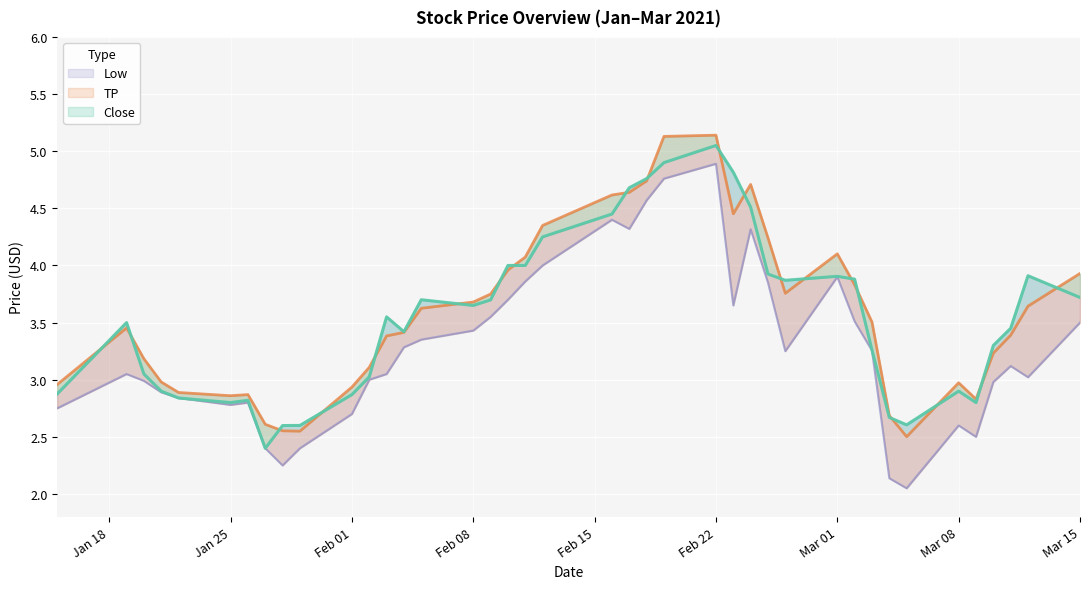

True or false: Low and Close intersect in this chart.

False